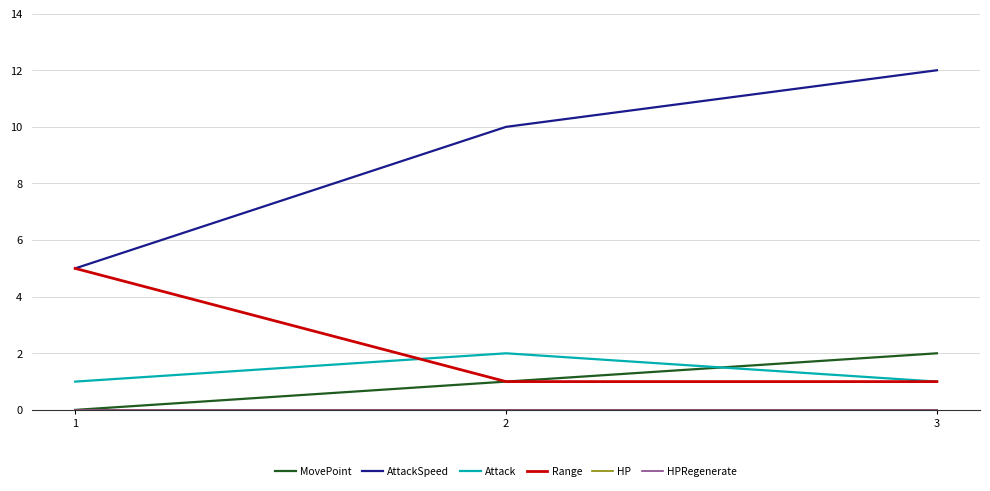

What is the spread (max minus min) of values at 2?

10